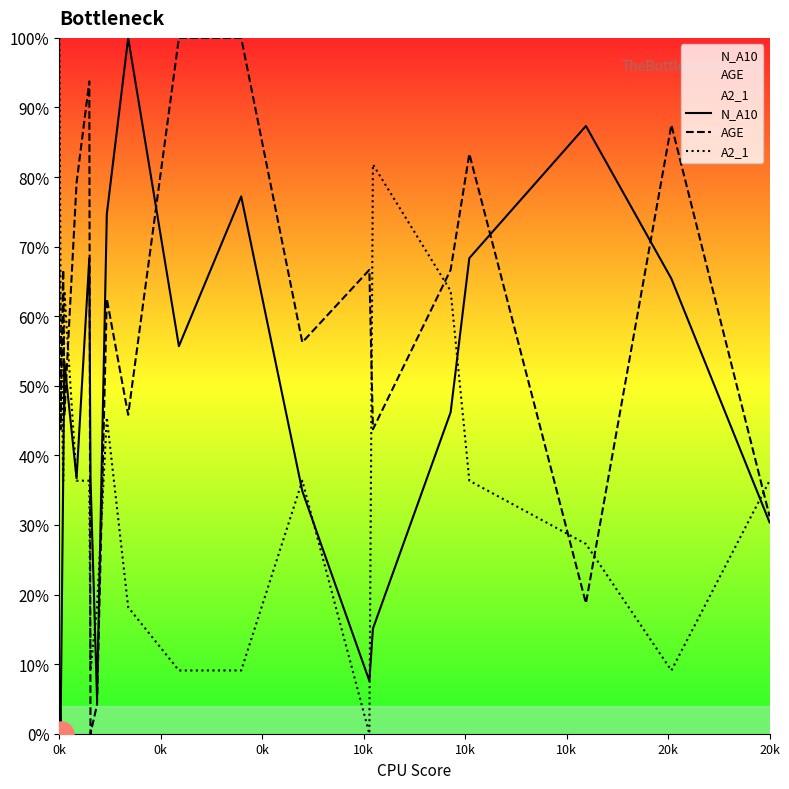

True or false: A2_1 and AGE intersect in this chart.

True